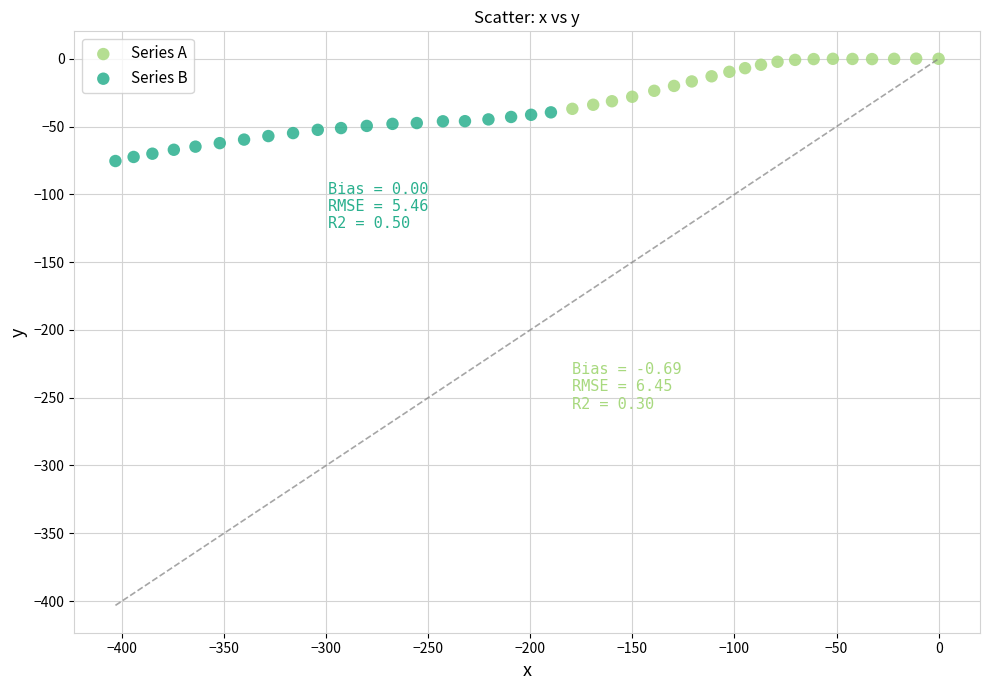

Which series reaches the maximum Y coordinate?

Series A